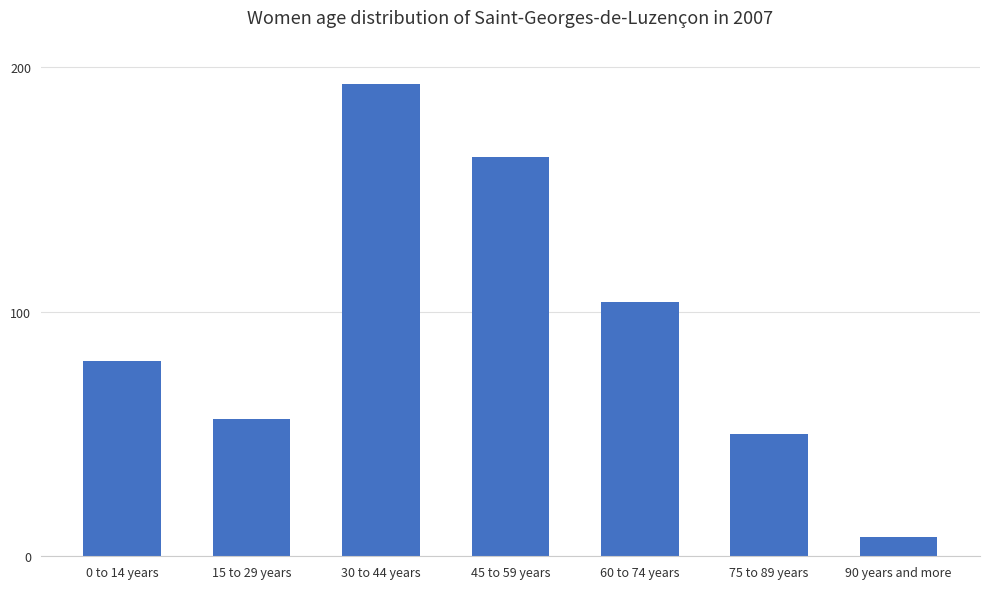

What is the label of the 1st bar from the right?

90 years and more